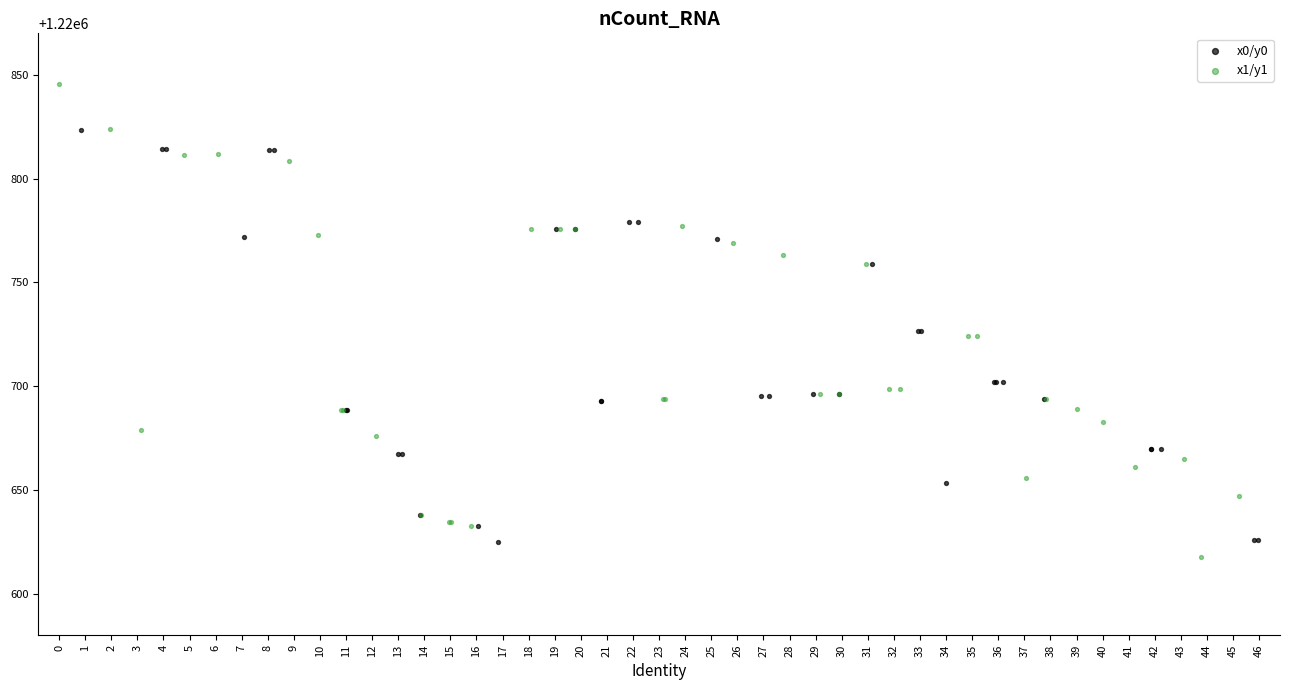

Which series contains the lowest Y value?

x1/y1